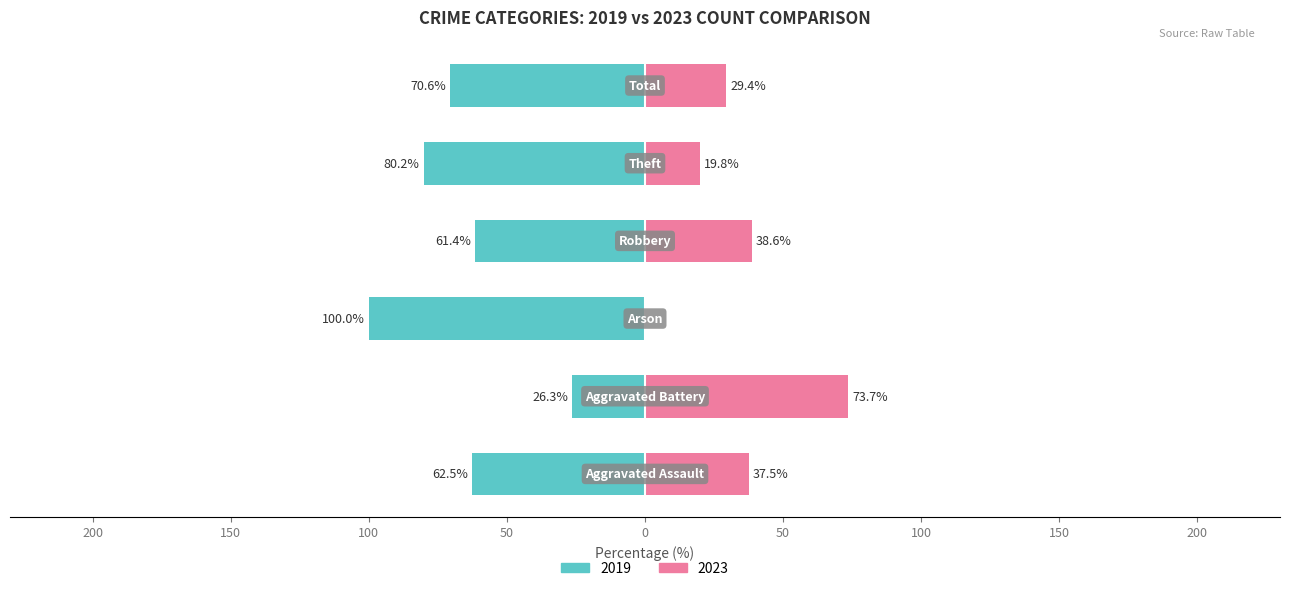

What is the value of the 2019 (left) bar at the 1st from the left?

-62.5